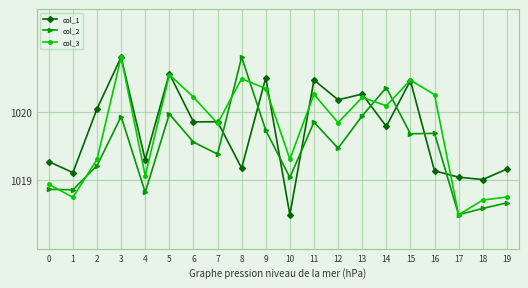

What is the sum of all col_1 values?

20394.5